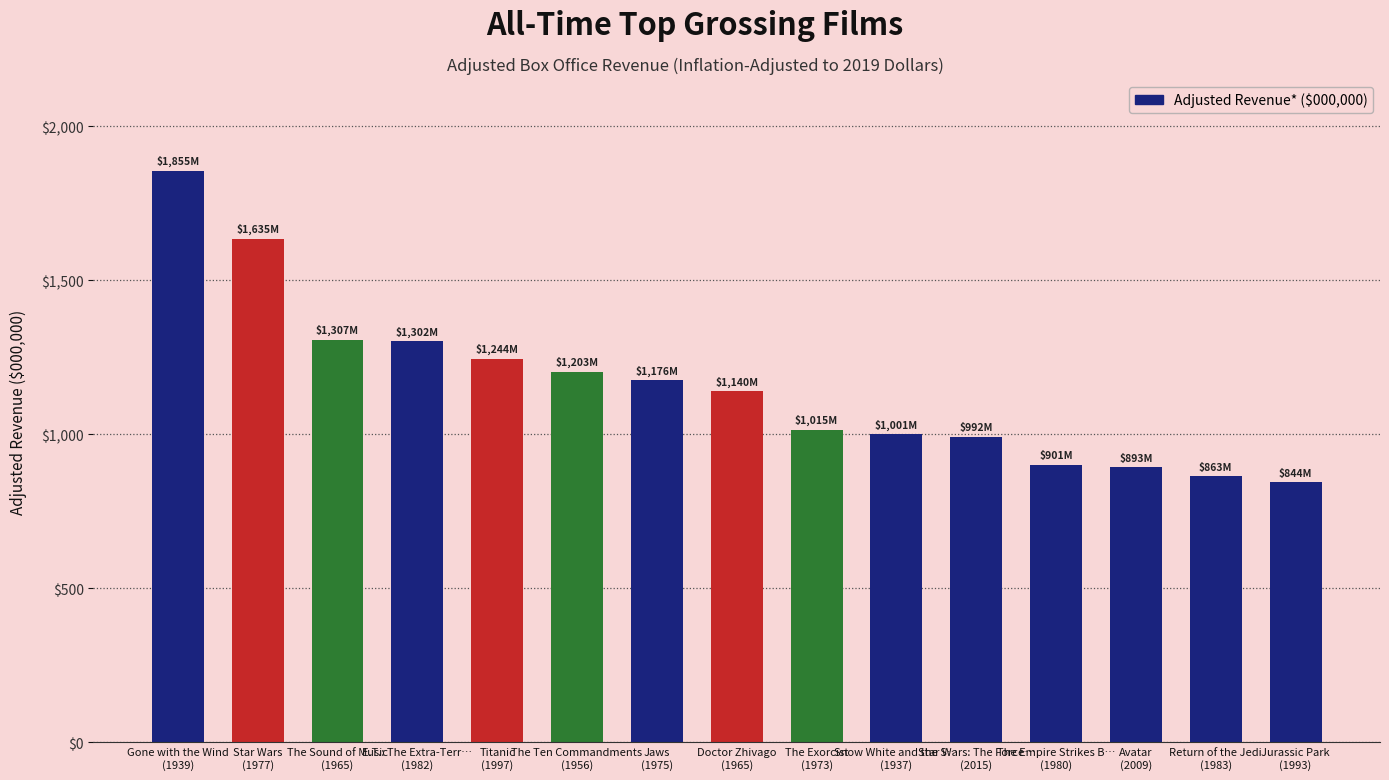

What is the average value?

1158.1